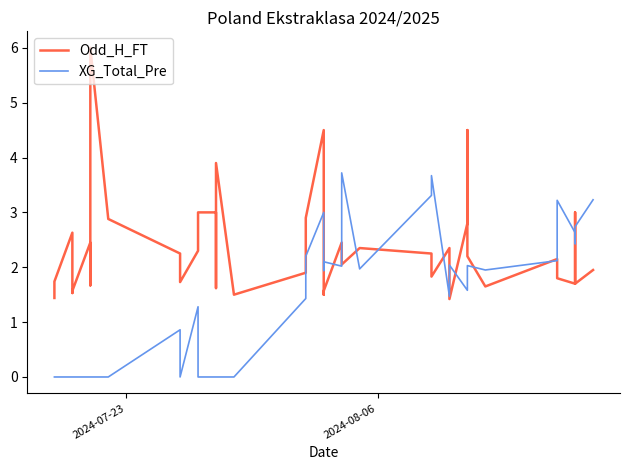

How many values in the XG_Total_Pre series are below 1?

17